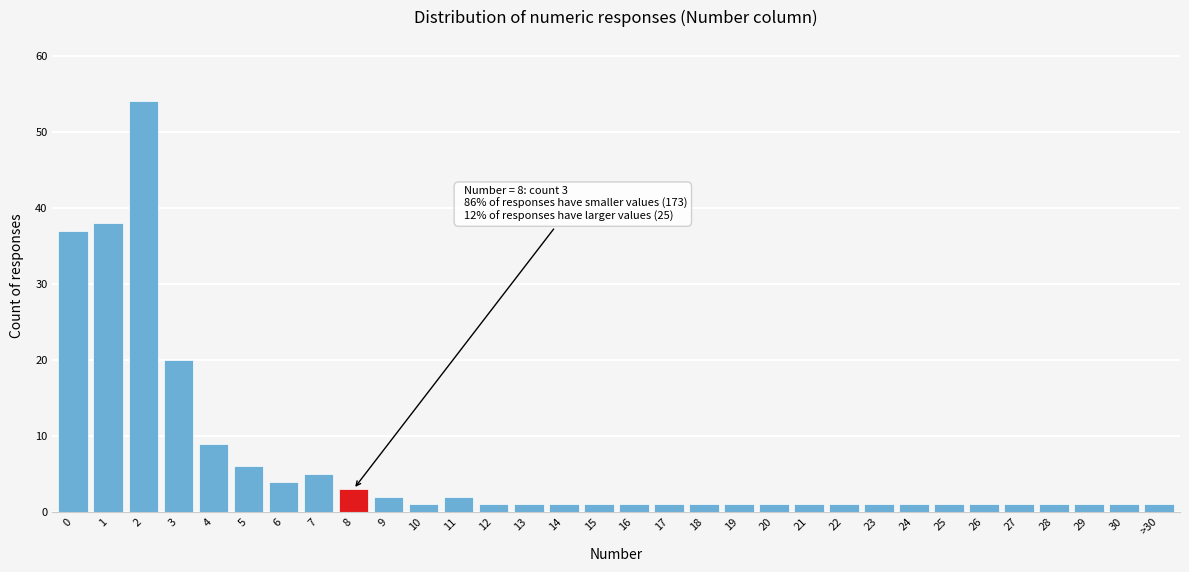

The chart shows a value of 11 at 2. True or false?

False